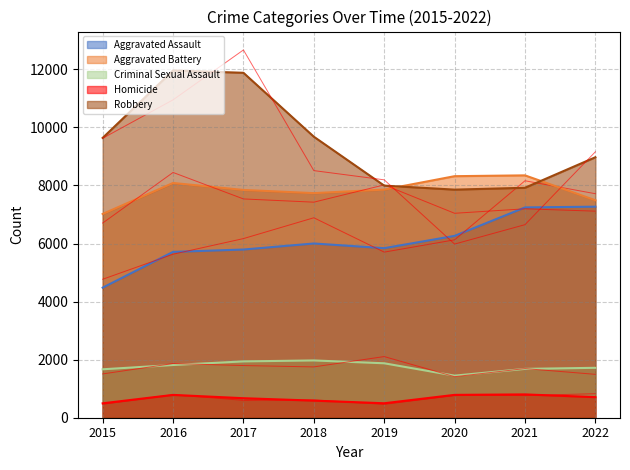

Which series changed the most between 2019 and 2021?

Aggravated Assault